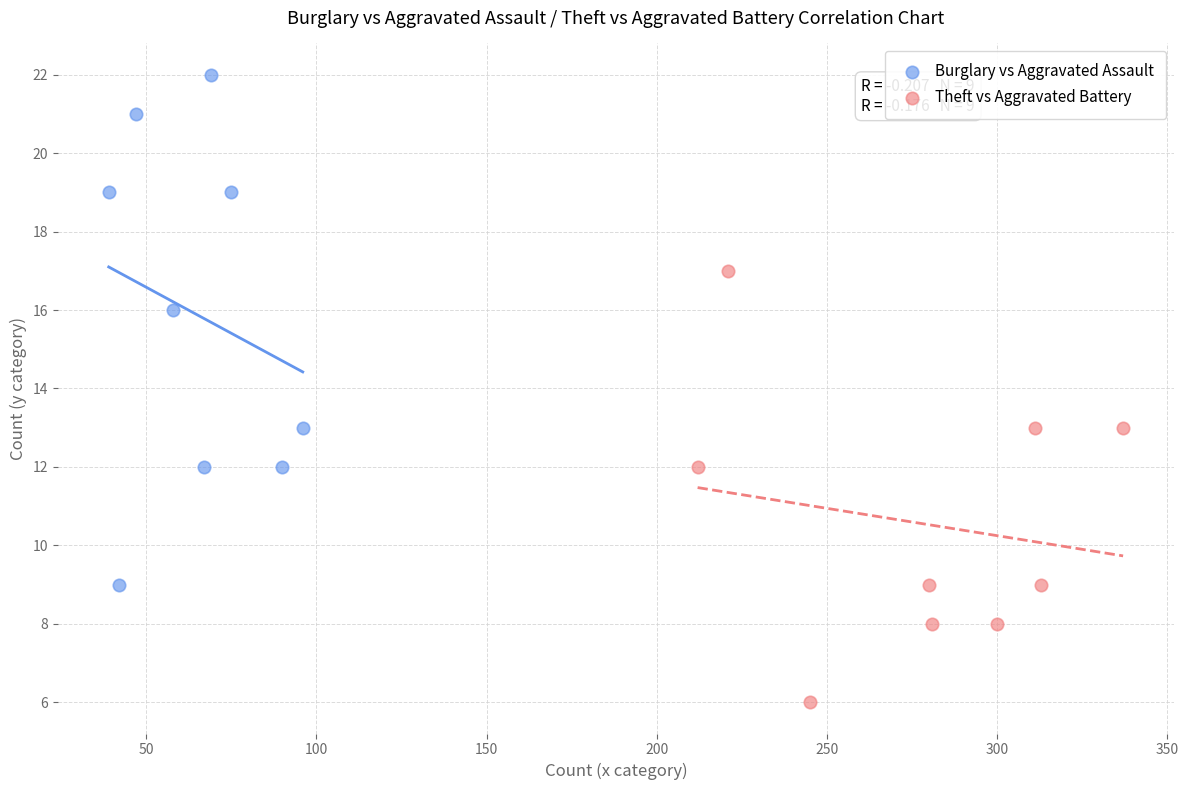

What are all the series names shown in the legend?

Burglary vs Aggravated Assault, Theft vs Aggravated Battery